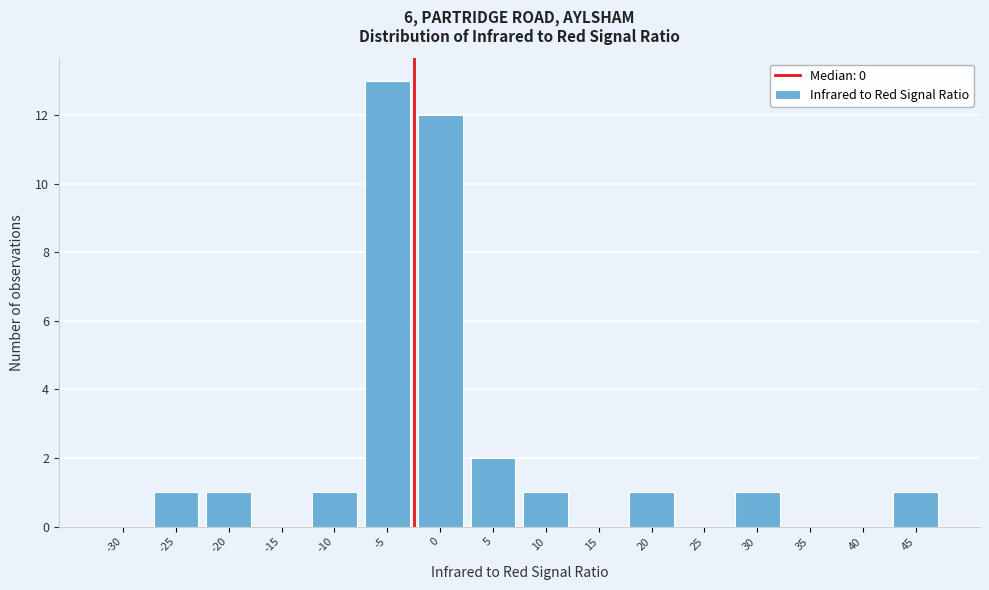

Reading right to left, list all the values displayed in this chart.

45=1	40=0	35=0	30=1	25=0	20=1	15=0	10=1	5=2	0=12	-5=13	-10=1	-15=0	-20=1	-25=1	-30=0